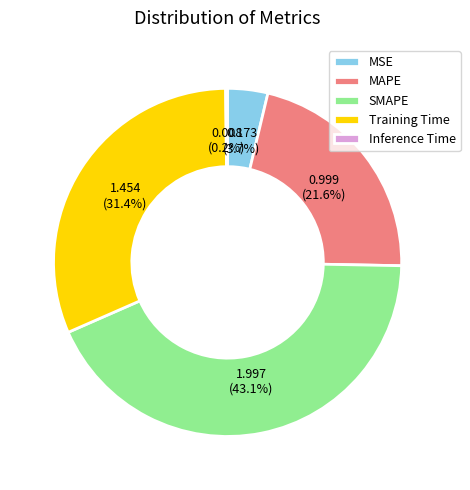

Which slice is the largest?

SMAPE